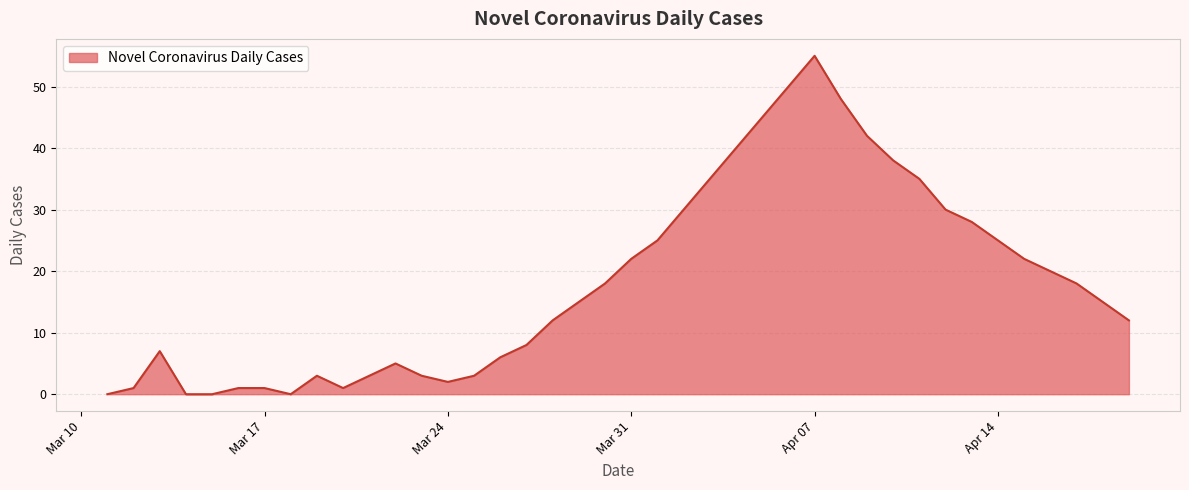

Reading left to right, what are all the values shown in this chart?

0	1	7	0	0	1	1	0	3	1	3	5	3	2	3	6	8	12	15	18	22	25	30	35	40	45	50	55	48	42	38	35	30	28	25	22	20	18	15	12